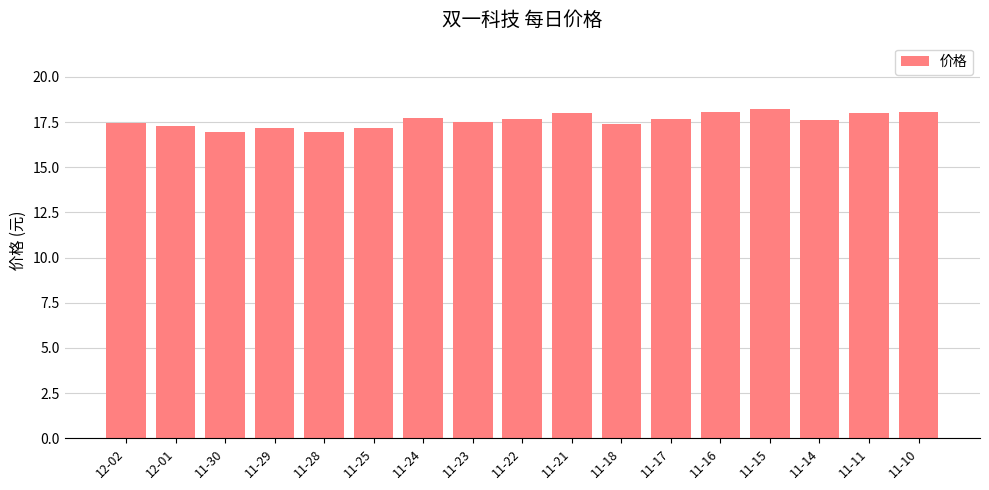

Between 12-01 and 11-14, which is larger?

11-14